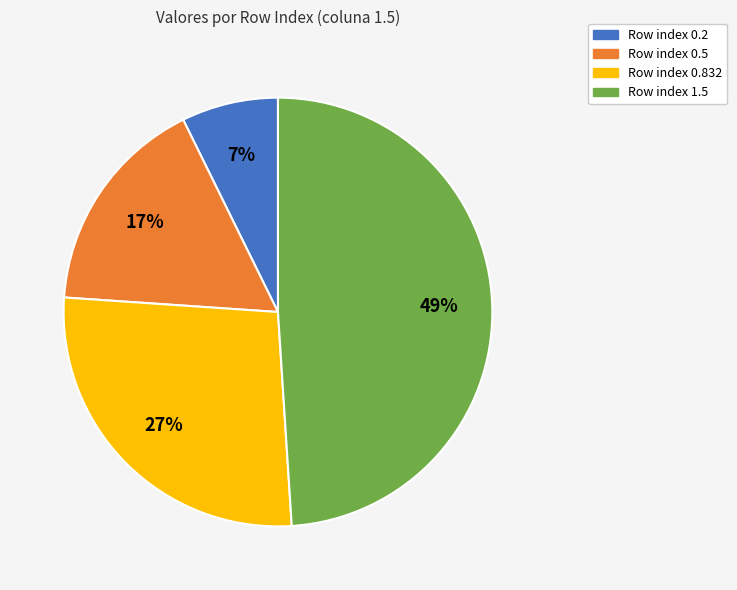

Does any single category account for the majority?

No